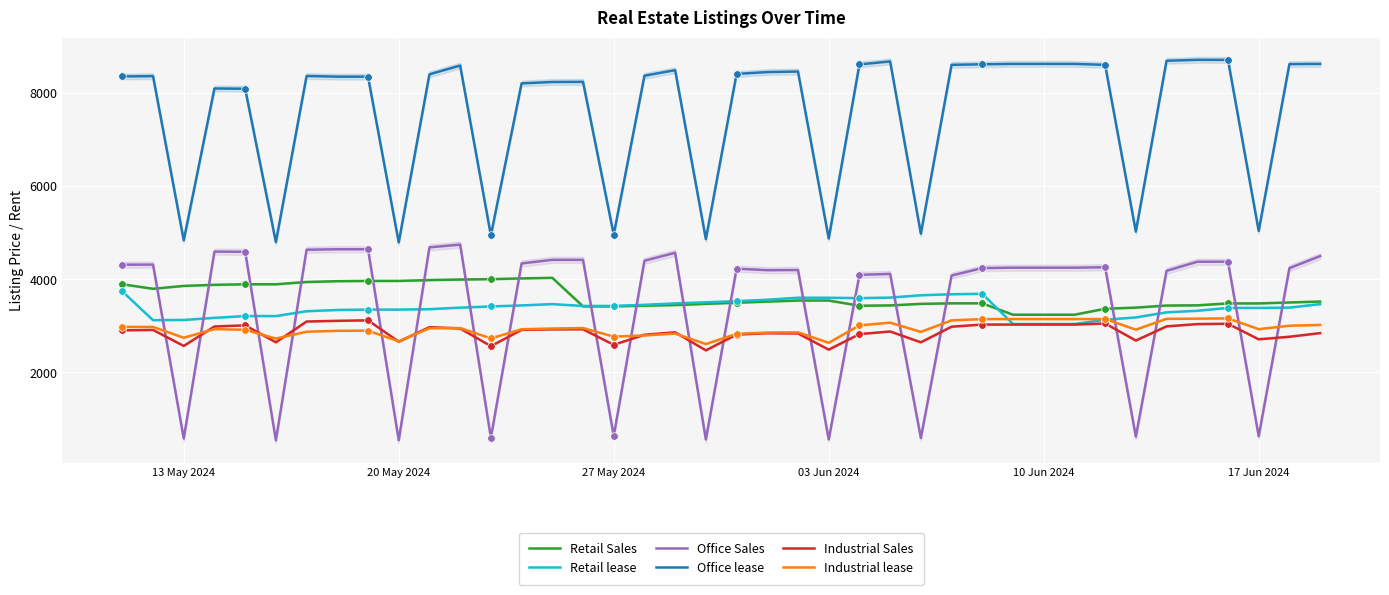

Which series has the largest Y range (max minus min)?

Office Sales